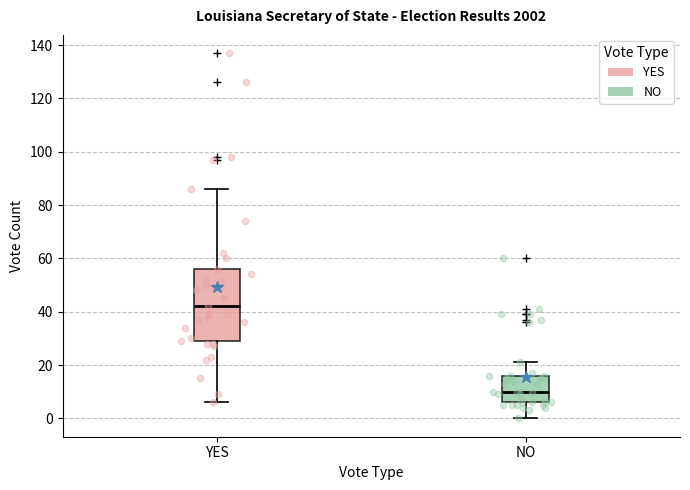

Reading left to right, transcribe this box plot: for each box, give where its median line is, the range the box spans, and where its two whiskers end, as read against the y-axis. The values are not printed on the chart, so give them approximately, as read against the axis.

YES: median 42, box 30 to 56, whiskers 6 to 86
NO: median 10, box 6 to 16, whiskers 0 to 22